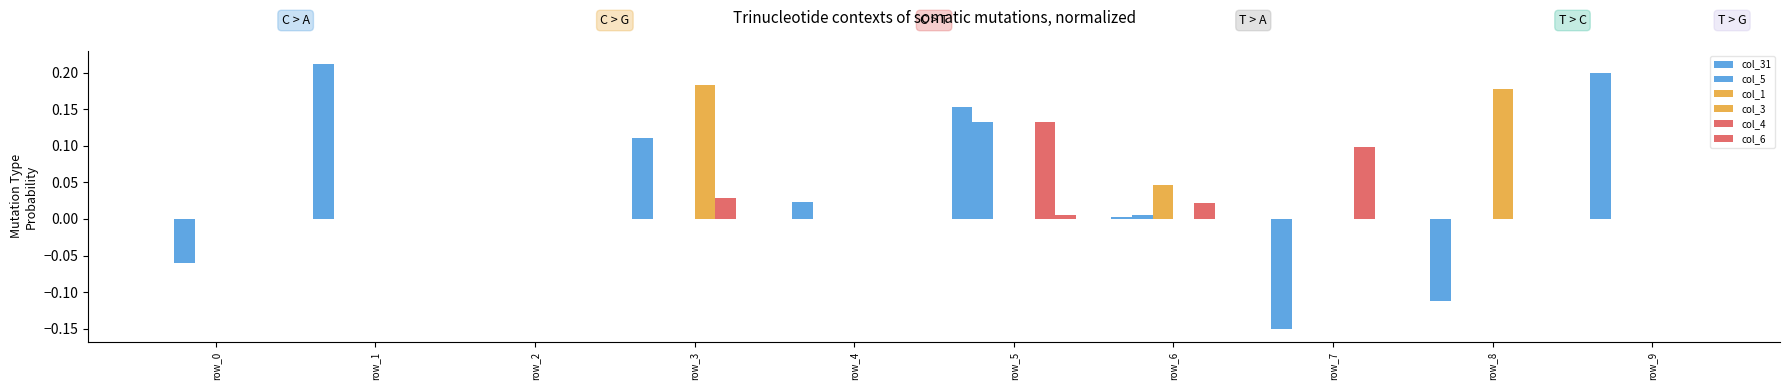

How many groups of bars are there?

10